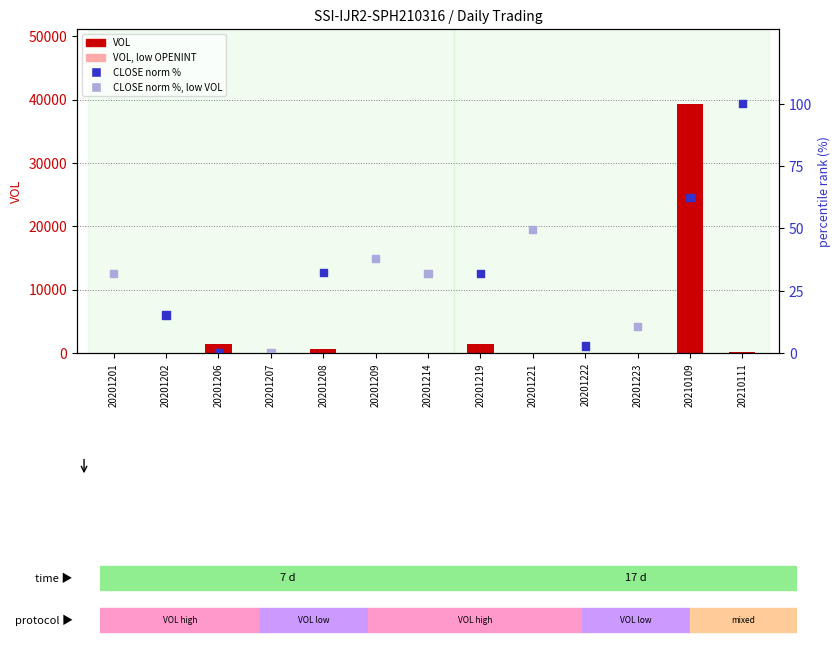

What are all the series names shown in the legend?

VOL, CLOSE (norm %)